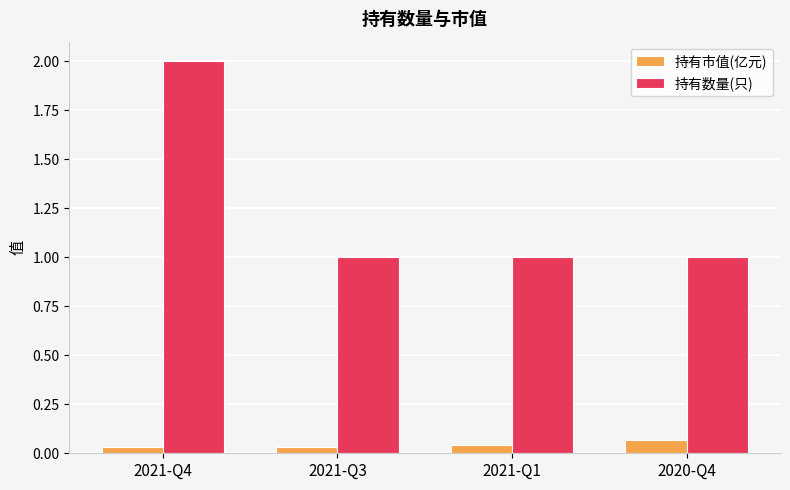

What position from the right is 2021-Q3?

3